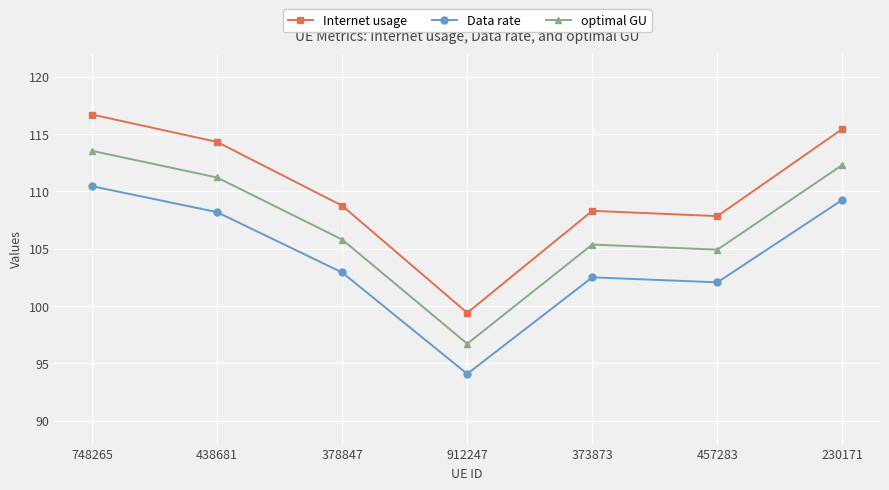

Count the number of categories in the chart.

7